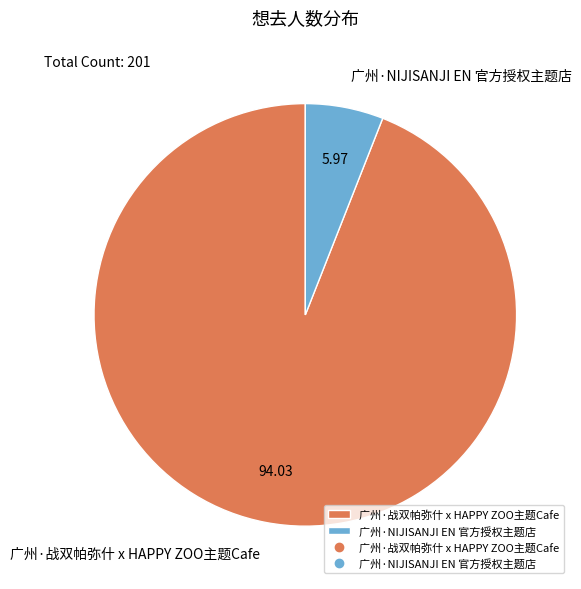

What is the ratio of the value at 广州·NIJISANJI EN 官方授权主题店 to the value at 广州·战双帕弥什 x HAPPY ZOO主题Cafe?

0.1